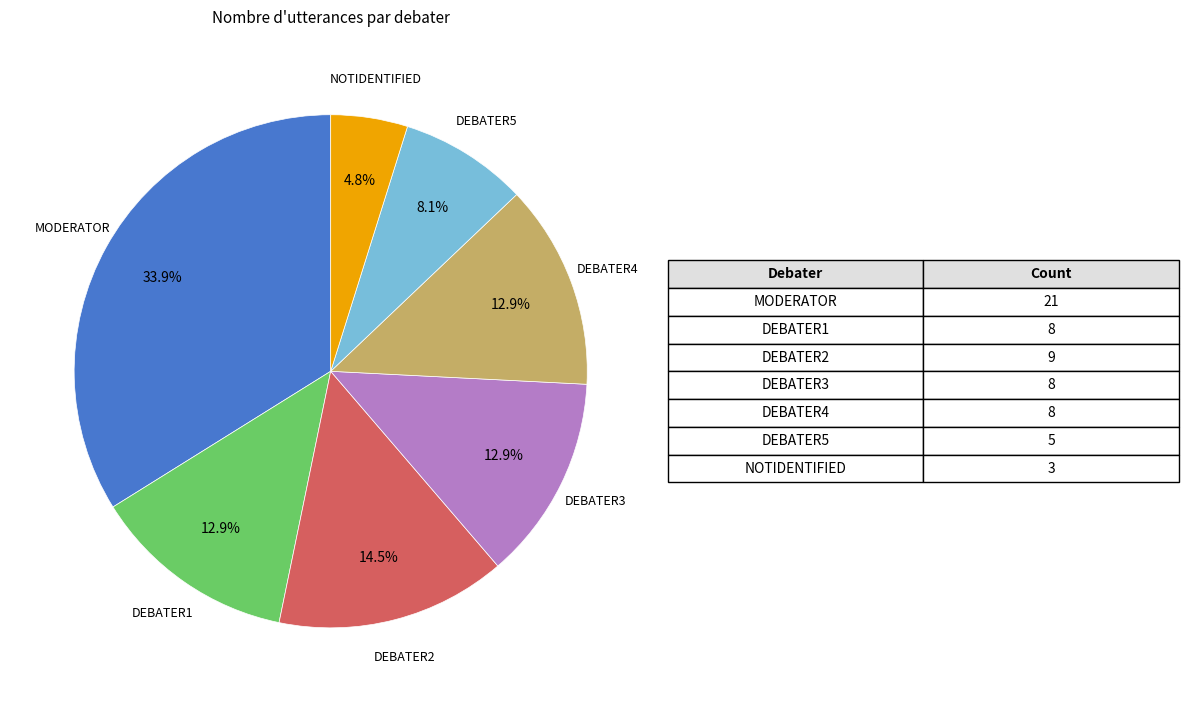

Does any single category account for the majority?

No